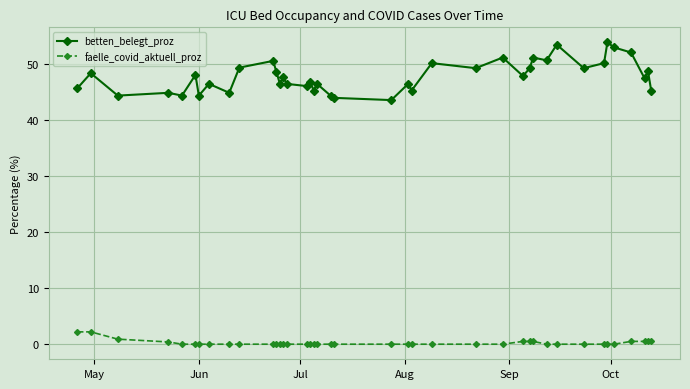

True or false: betten_belegt_proz and faelle_covid_aktuell_proz intersect in this chart.

False